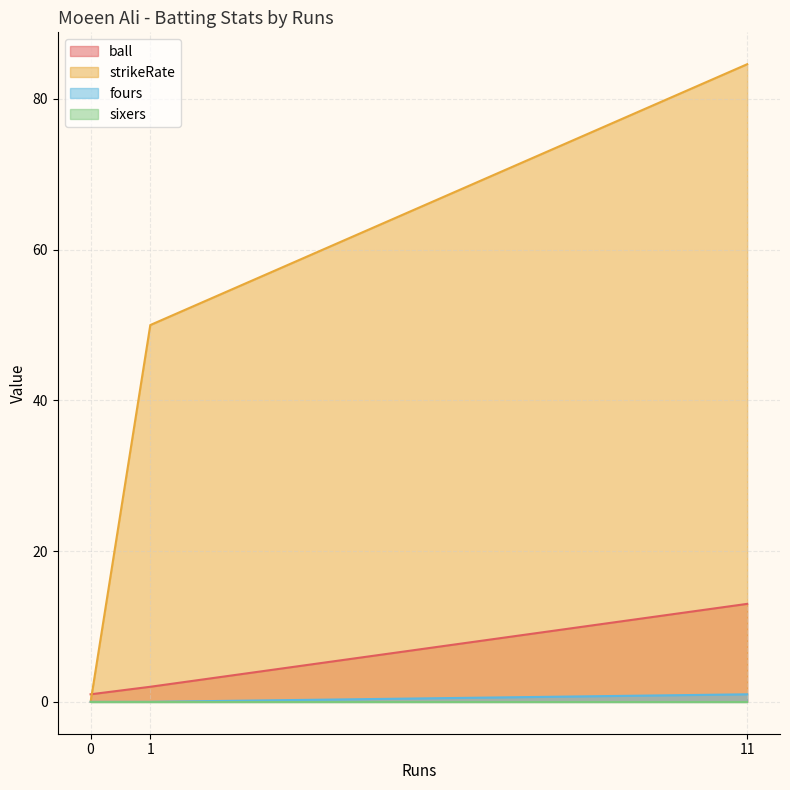

Rank the categories by strikeRate value from lowest to highest.

0, 1, 11